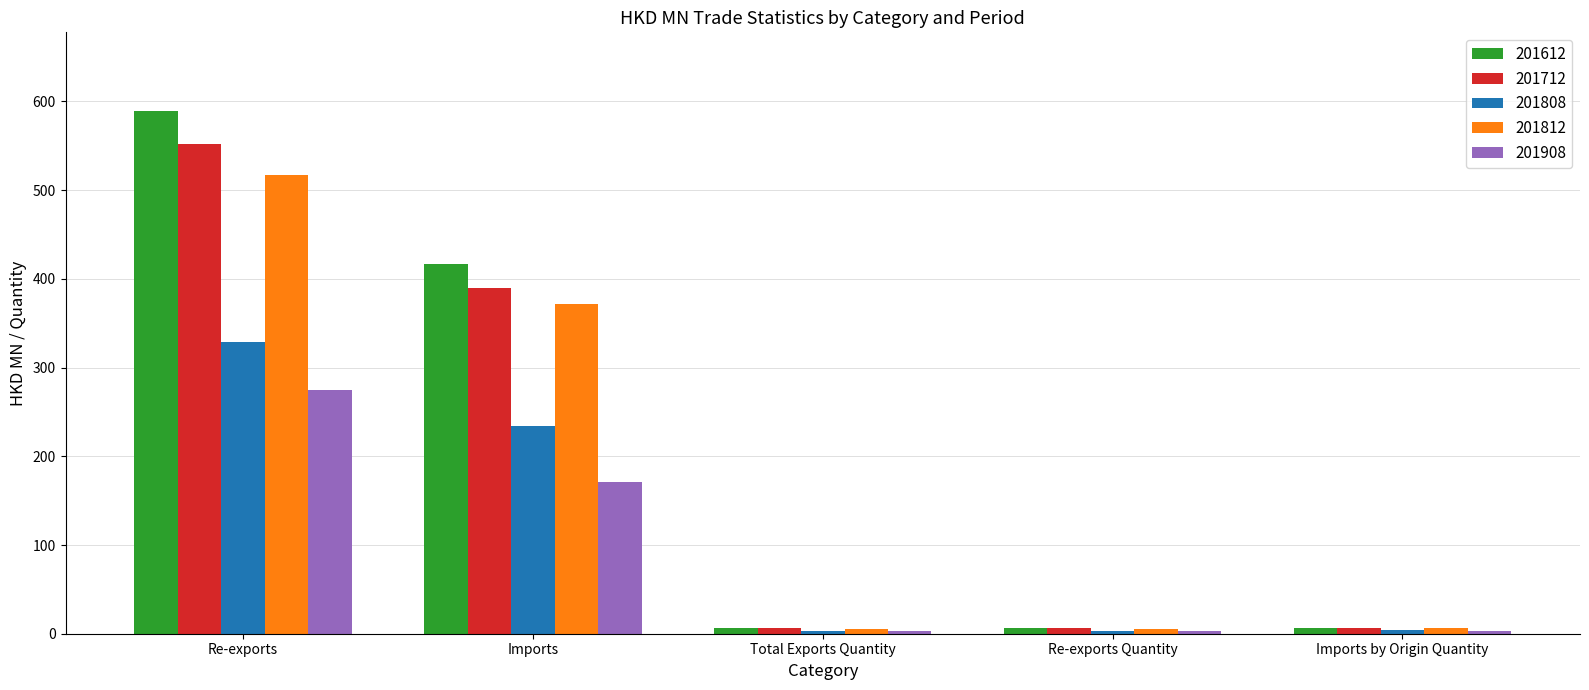

Which series has the largest total across all categories?

201612